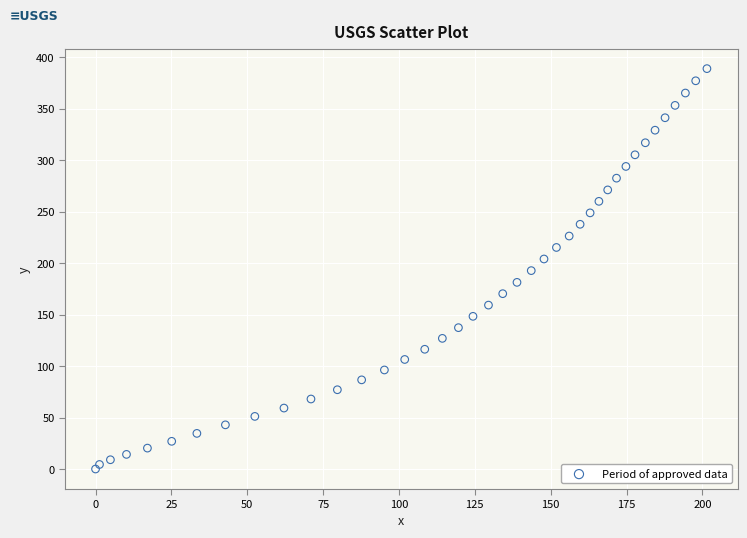

What is the range of X values (max minus min)?

201.5